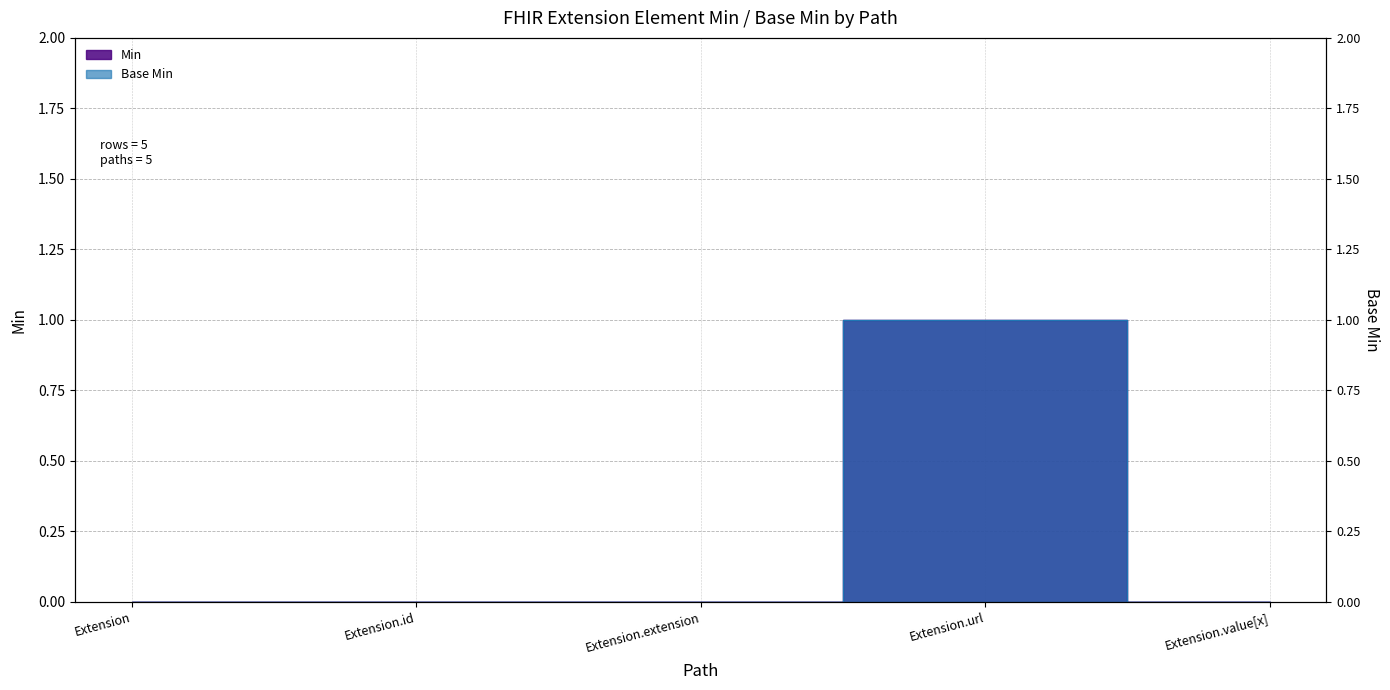

Which series has the widest spread of values?

Min